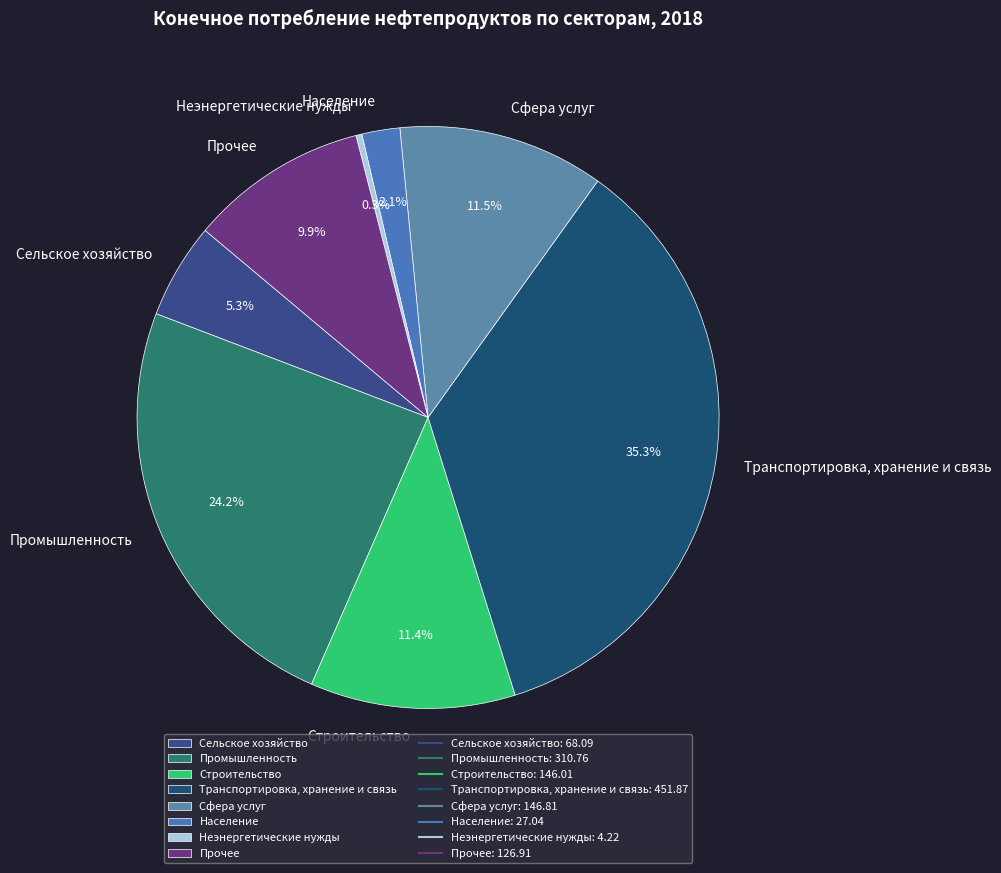

How many slices are in this pie chart?

8